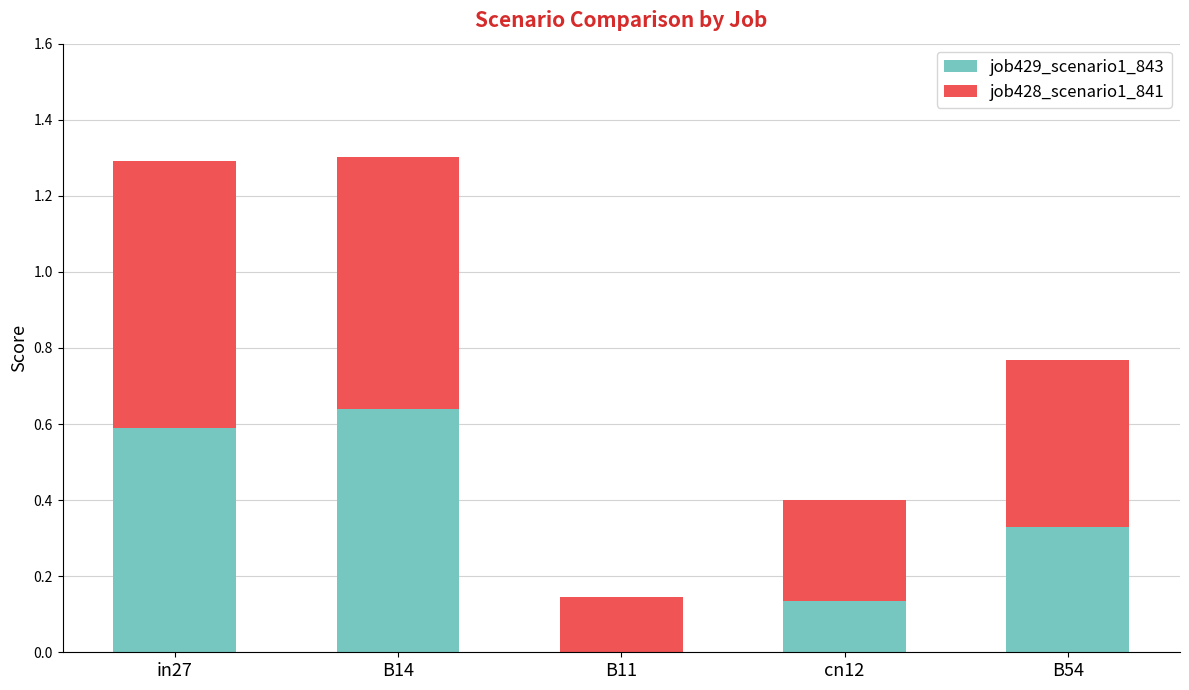

What is the sum of the job429_scenario1_843 values at in27 and B14?

1.2